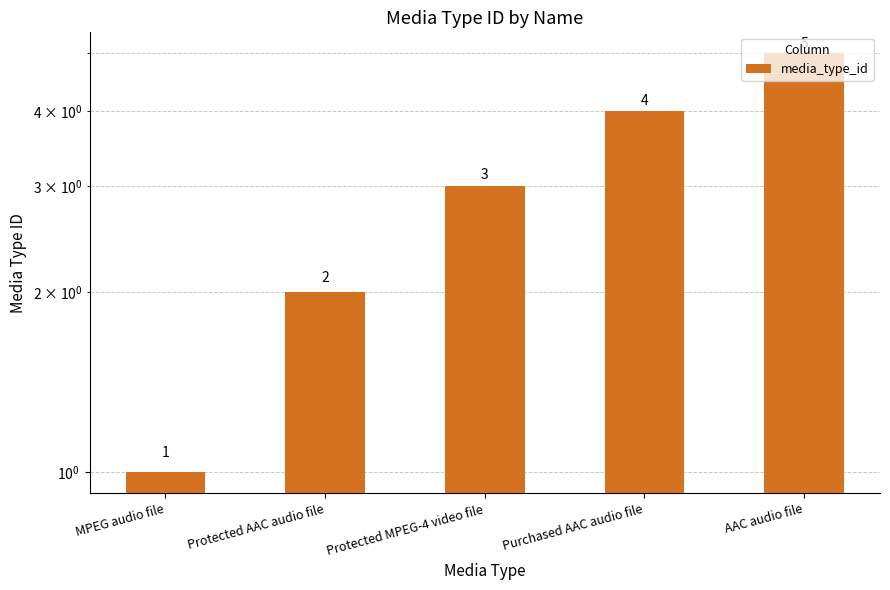

How many values exceed 3?

2